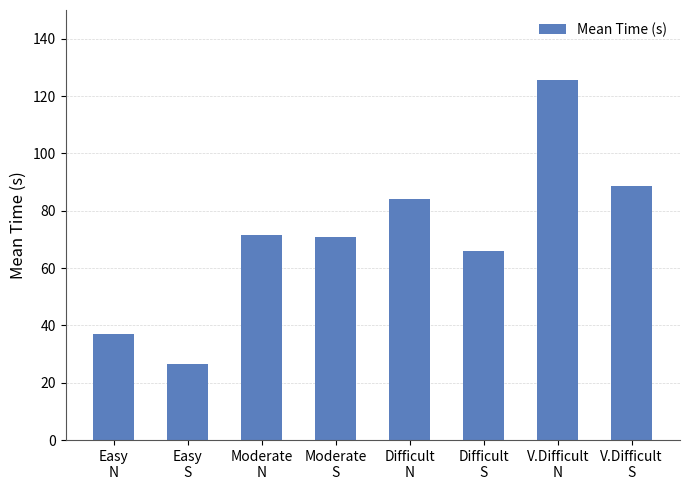

How many bars are there in total?

8